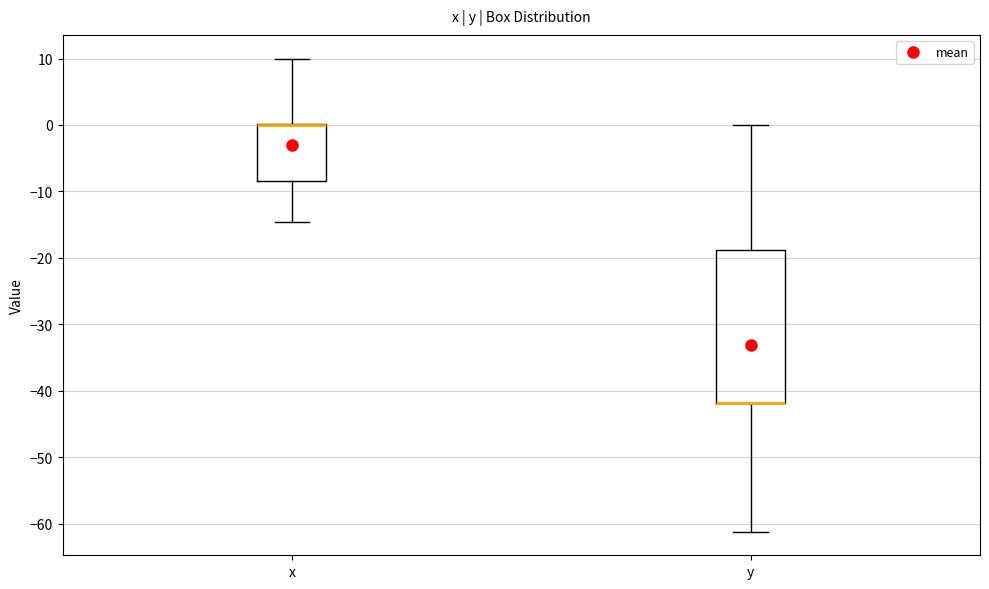

Reading left to right, read every box against the y-axis: the position of its median line, the range the box covers, and the ends of its whiskers. The values are not printed on the chart, so give them approximately, as read against the axis.

x: median 0 (drawn on the box's upper edge), box -8 to 0, whiskers -15 to 10
y: median -42 (drawn on the box's lower edge), box -42 to -19, whiskers -61 to 0